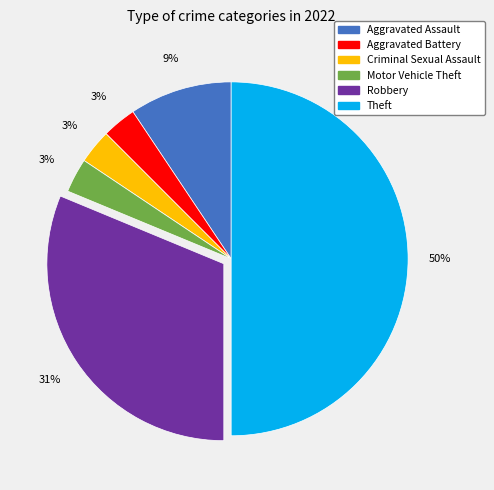

Approximately how many times larger is the value at Motor Vehicle Theft compared to Aggravated Assault?

0.3